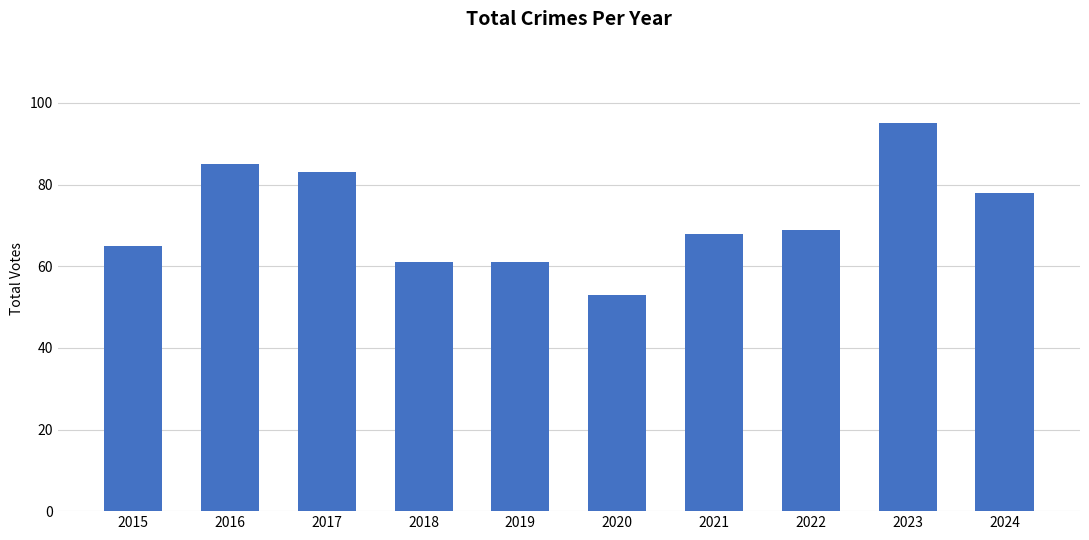

What is the difference between the values at 2024 and 2017?

5